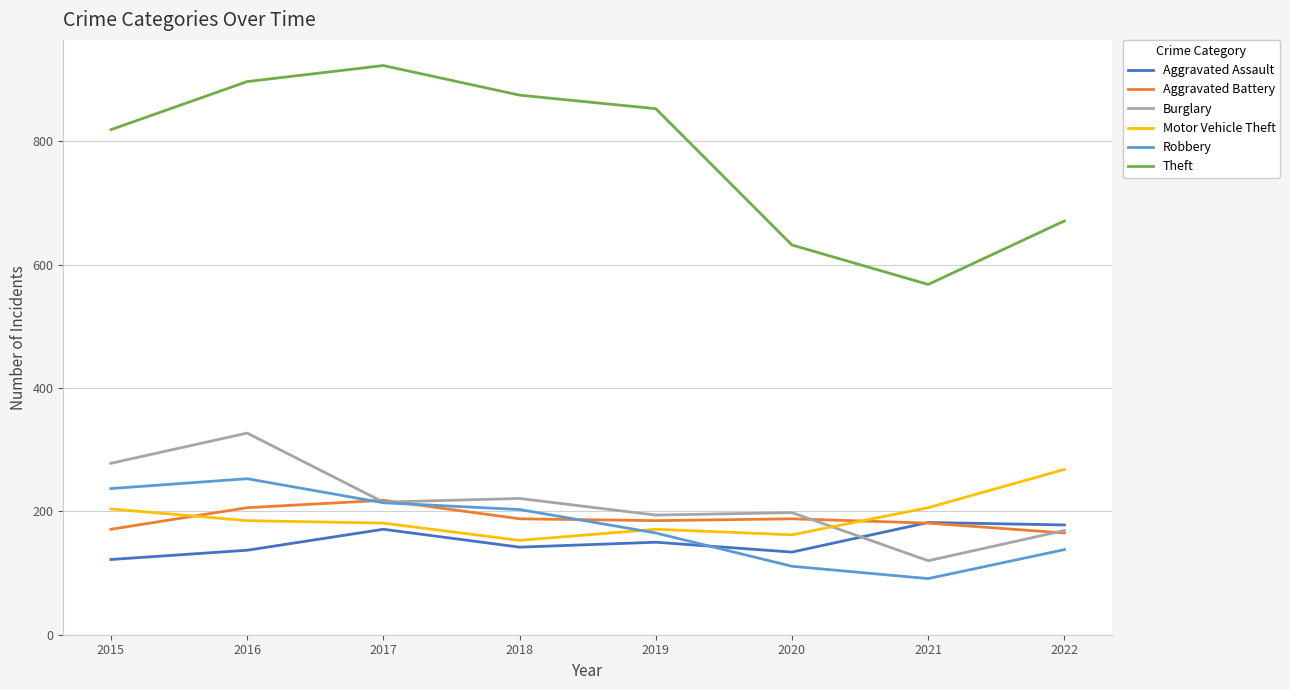

Which category has the highest value across all series?

2017